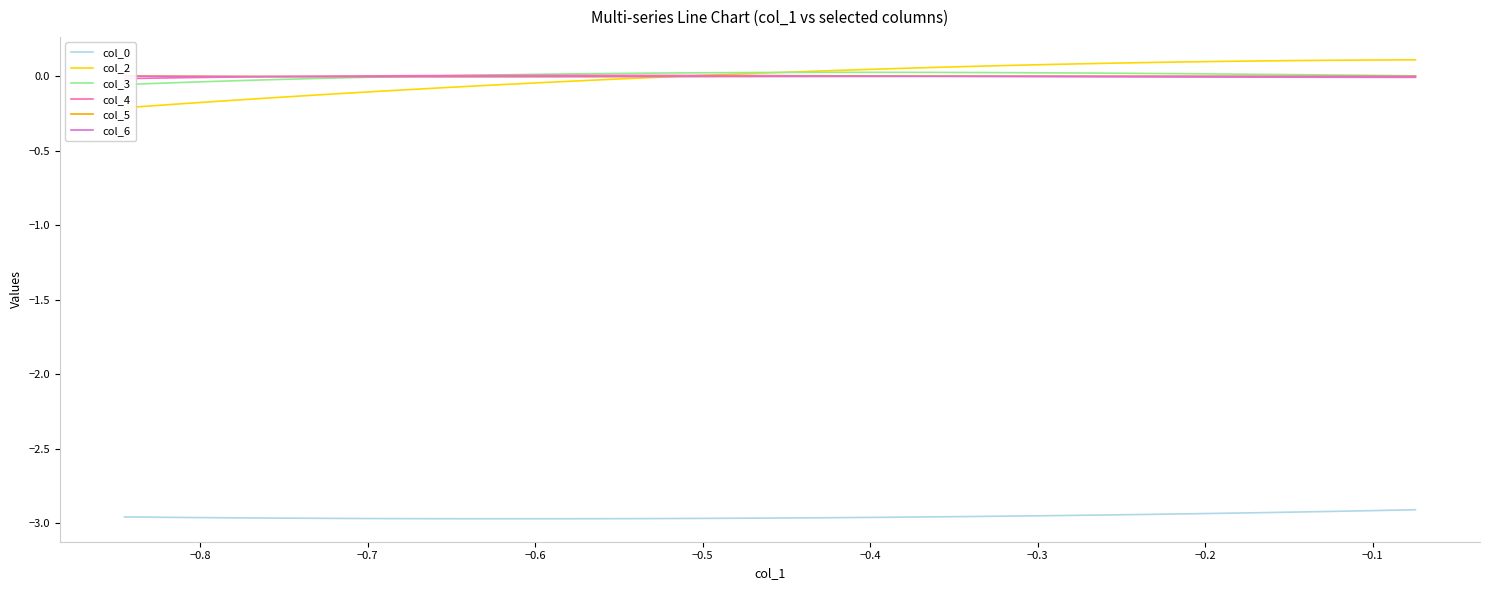

Which series has the largest range (max minus min)?

col_2